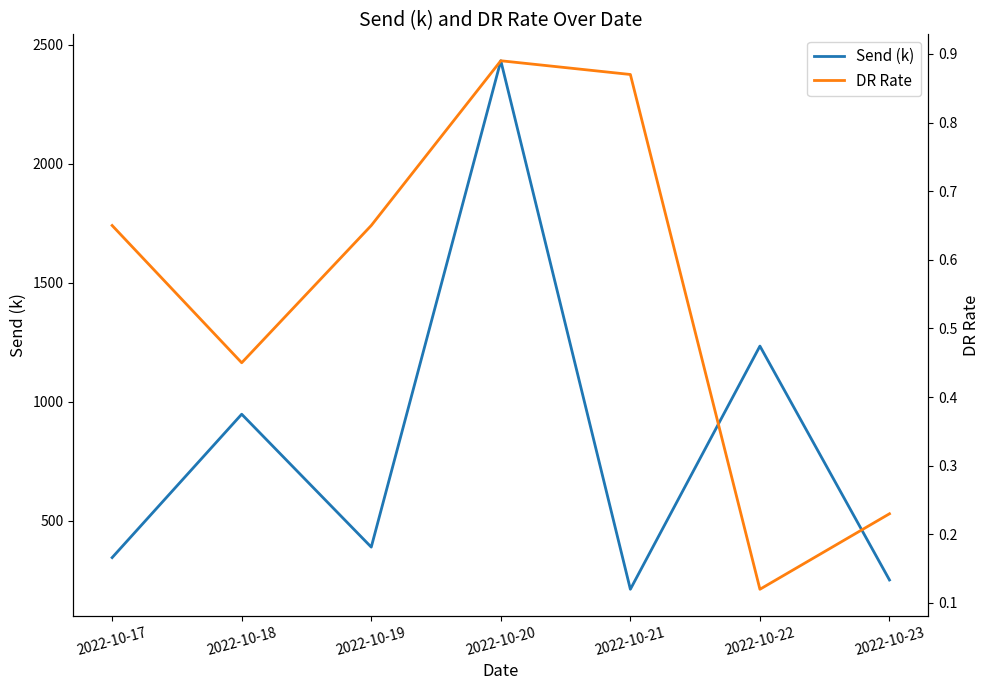

Which series has the largest range (max minus min)?

Send (k)